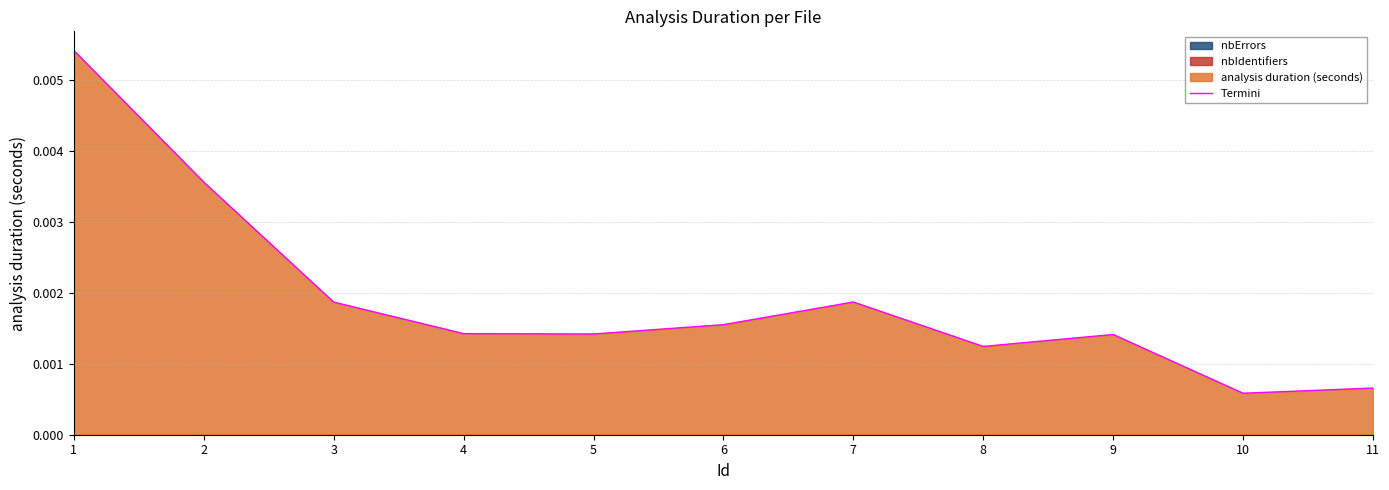

Where is the data nearest to the value 0?

10